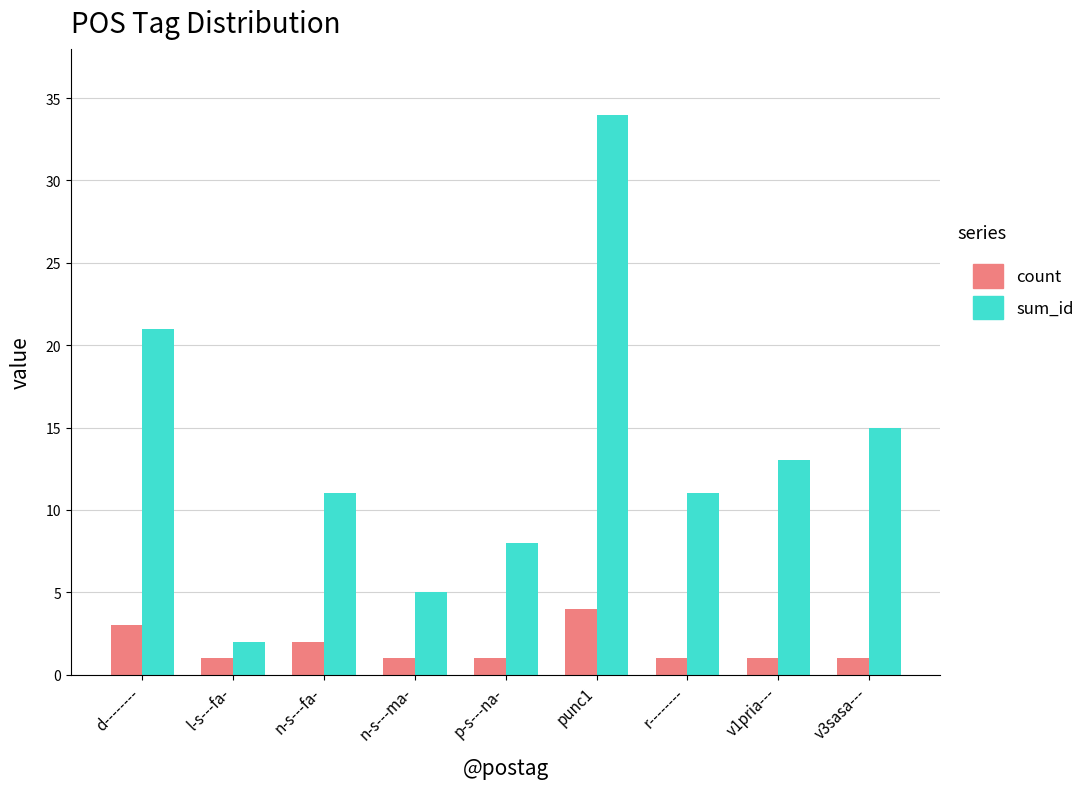

Read the sum_id value at n-s---ma-, to the nearest 5.

5